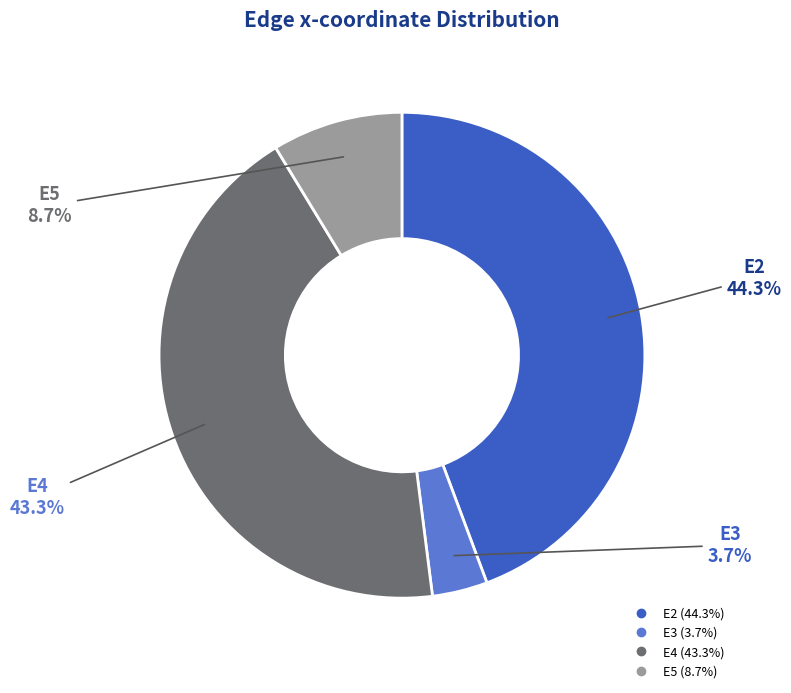

Is there a majority slice in this chart?

No